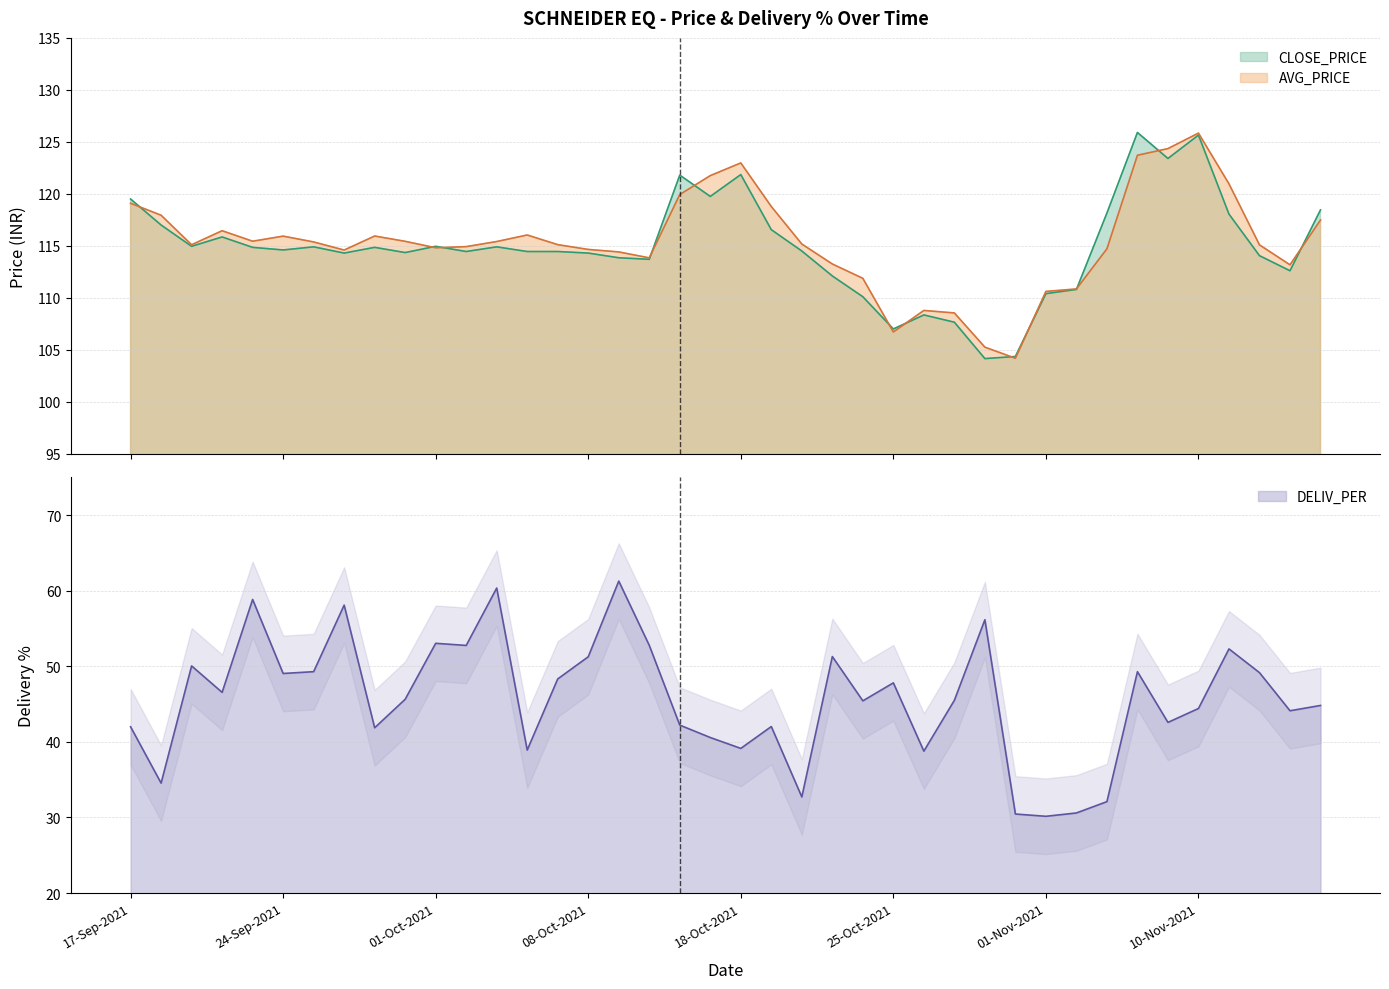

At which category is the sum across all series the highest?

08-Nov-2021